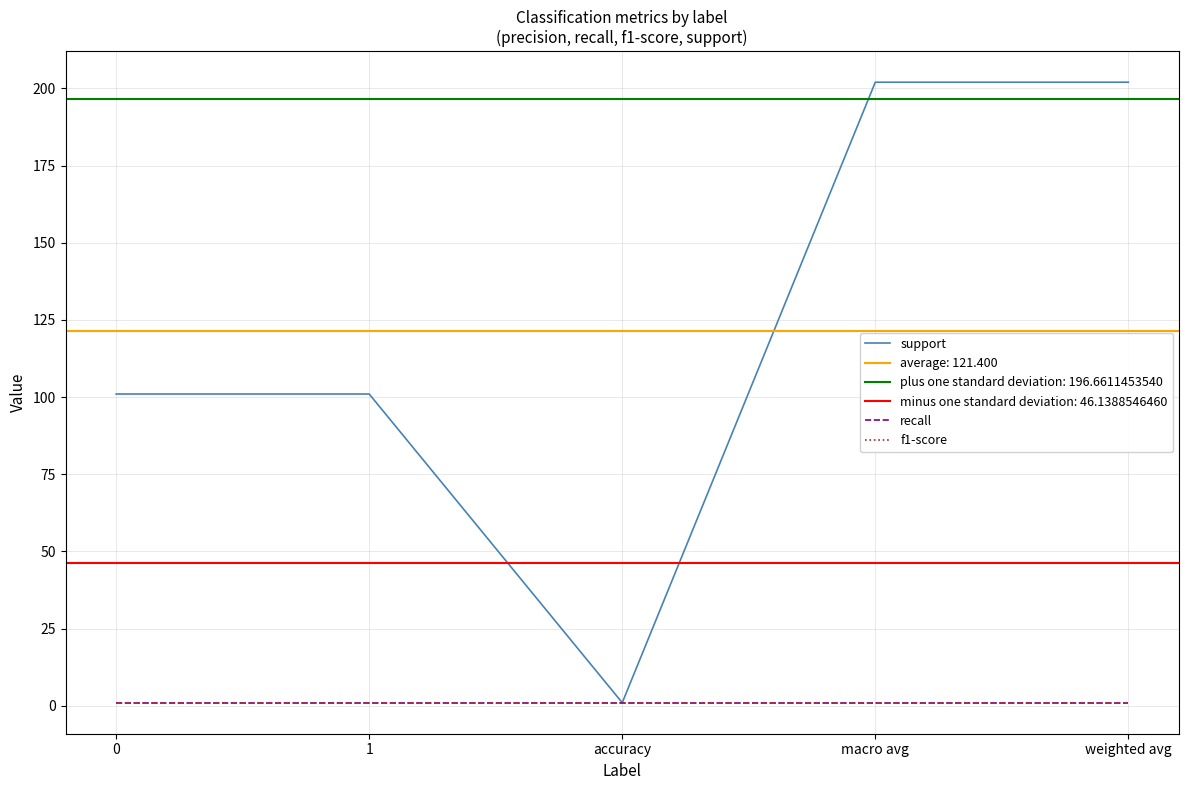

True or false: support has a value of 202 at weighted avg.

True